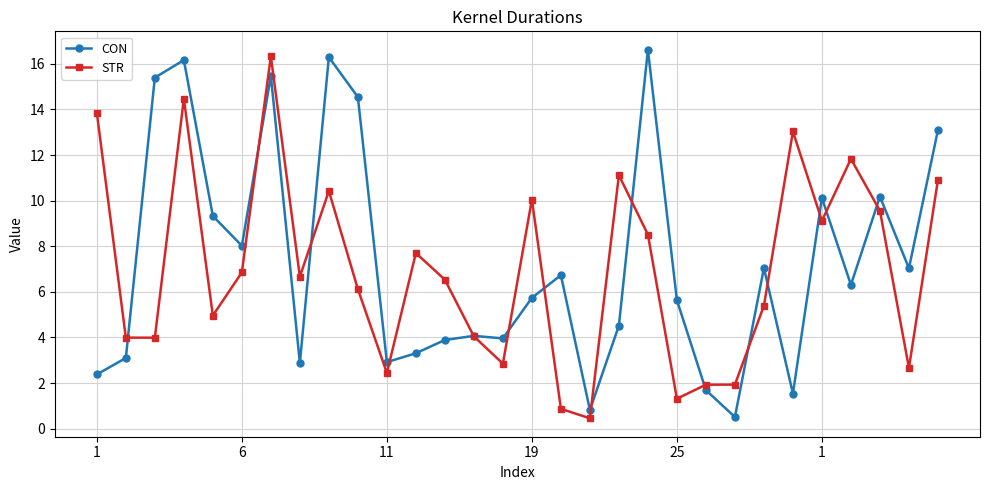

What is the lowest value of the CON series?

0.5